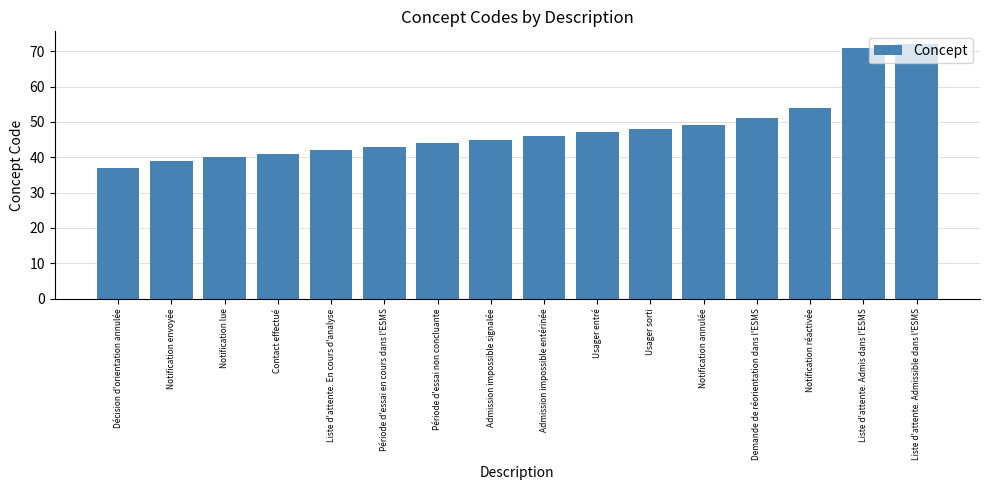

Is it true that the value at Décision d'orientation annulée is 7?

False